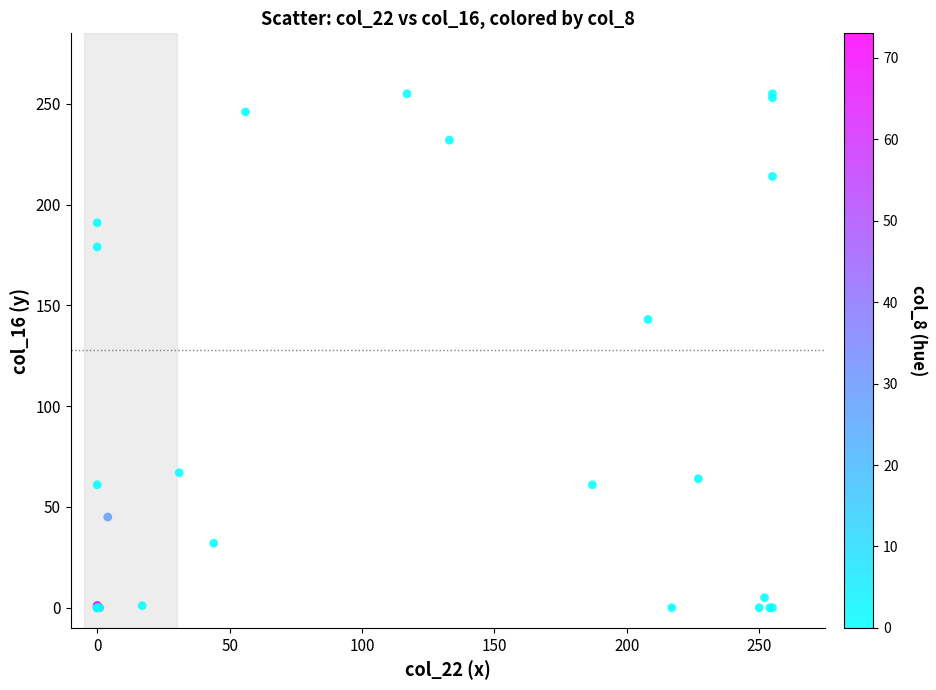

What Y value in the scatter plot is closest to 127?

143